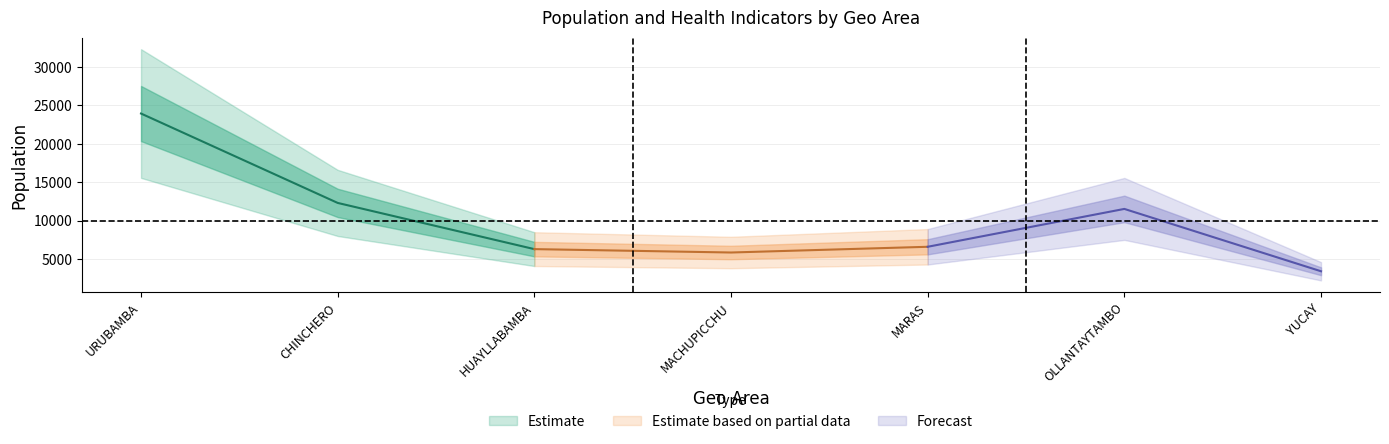

At which label is poblacion closest to 13669?

CHINCHERO